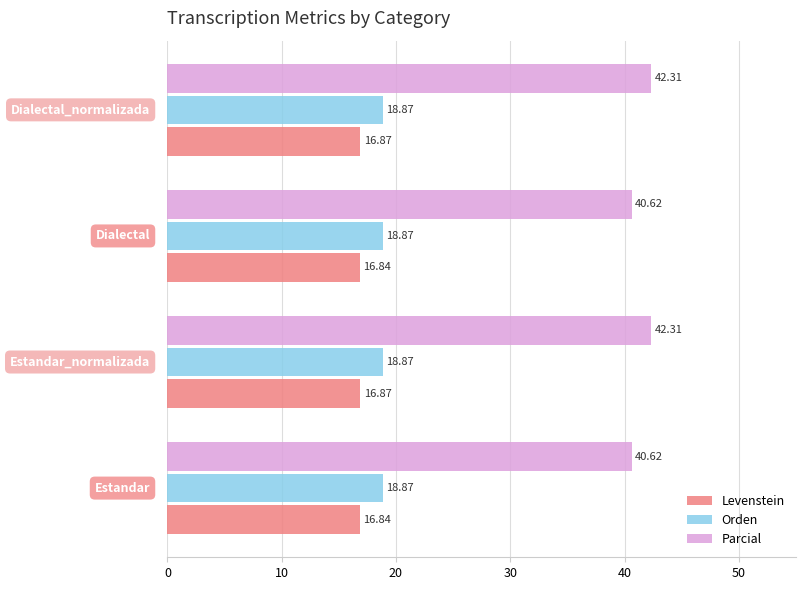

What is the difference between the maximum and minimum values in the Parcial series?

1.7